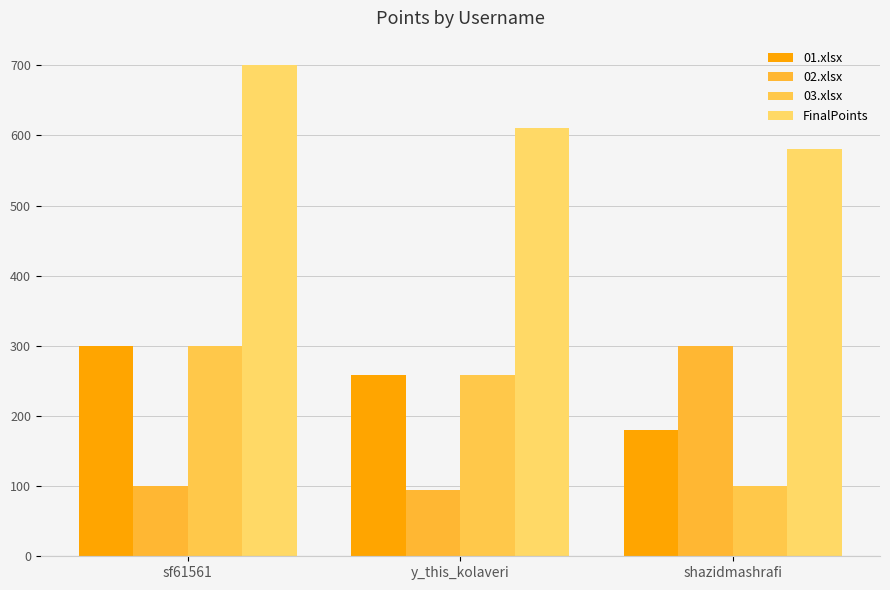

Rank the categories by 03.xlsx value from lowest to highest.

shazidmashrafi, y_this_kolaveri, sf61561